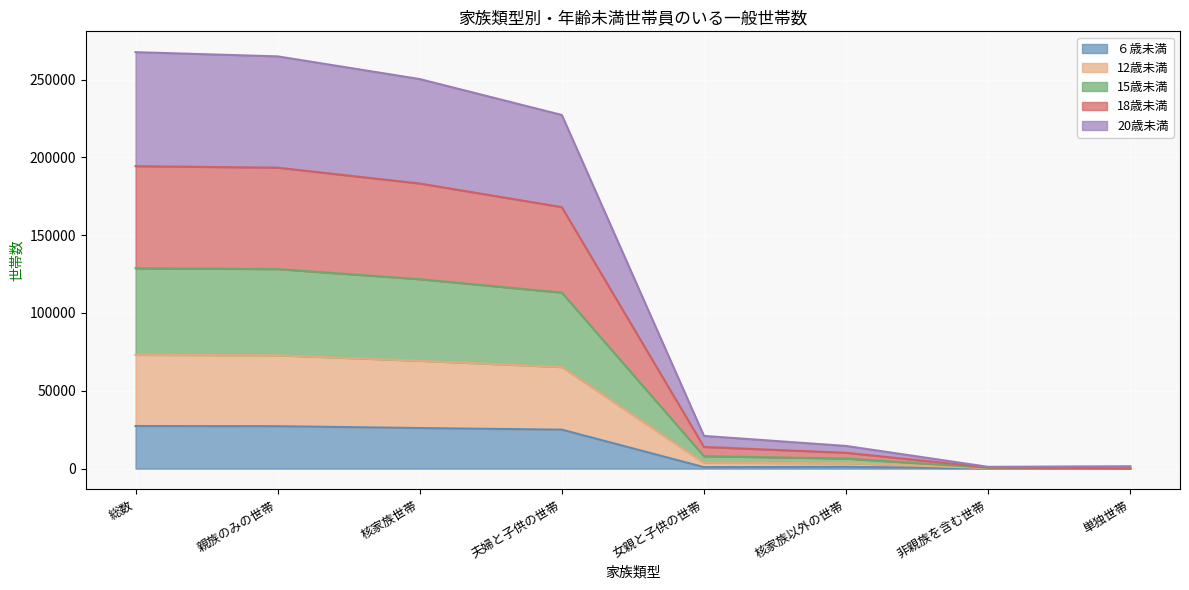

What is the total value across all series at 総数?

267579